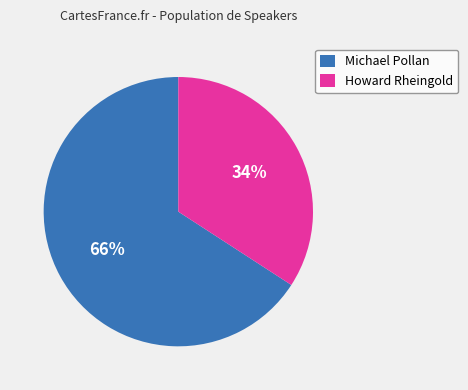

To the nearest percent, what percentage of the pie is Howard Rheingold?

34%